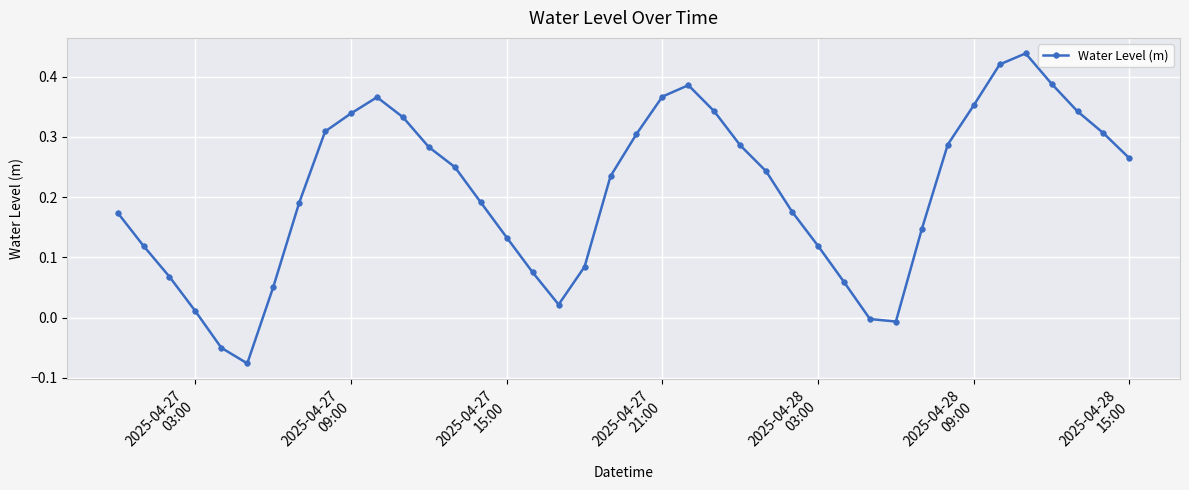

What is the sum of all values?

8.3